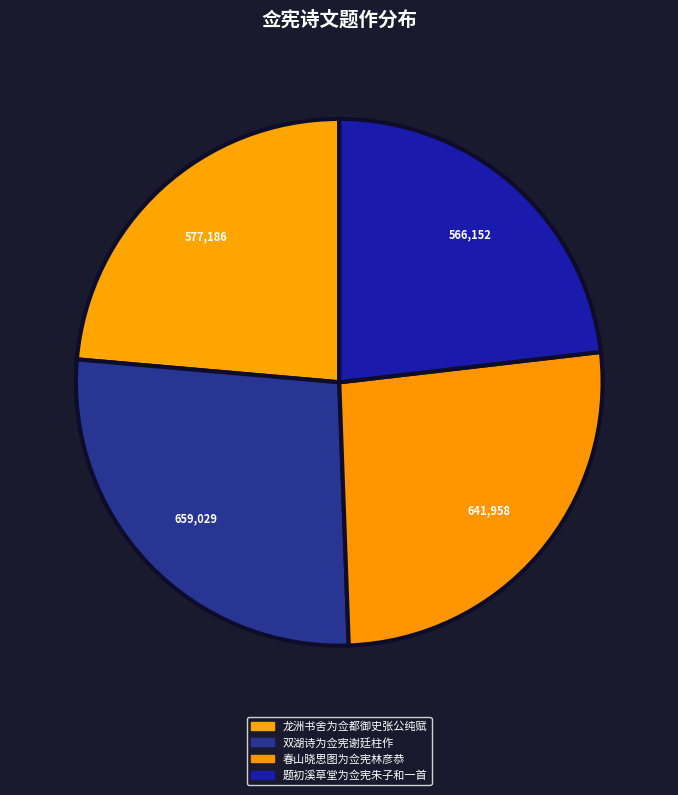

To the nearest percent, what percentage of the pie is 双湖诗为佥宪谢廷柱作?

27%